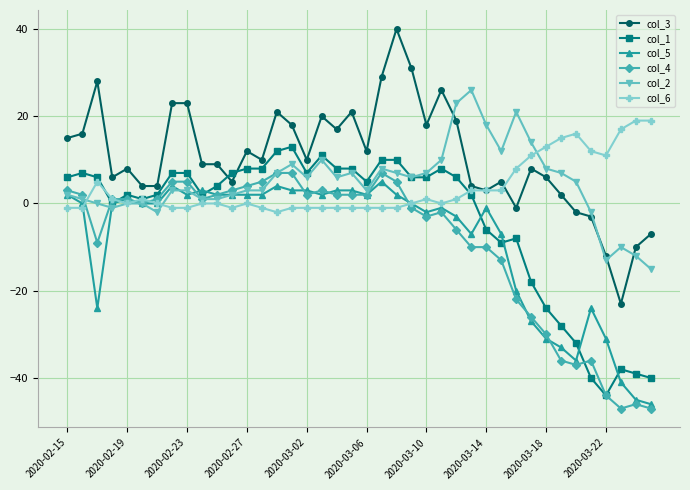

What is the value of the col_1 point at the 23rd from the left?

10